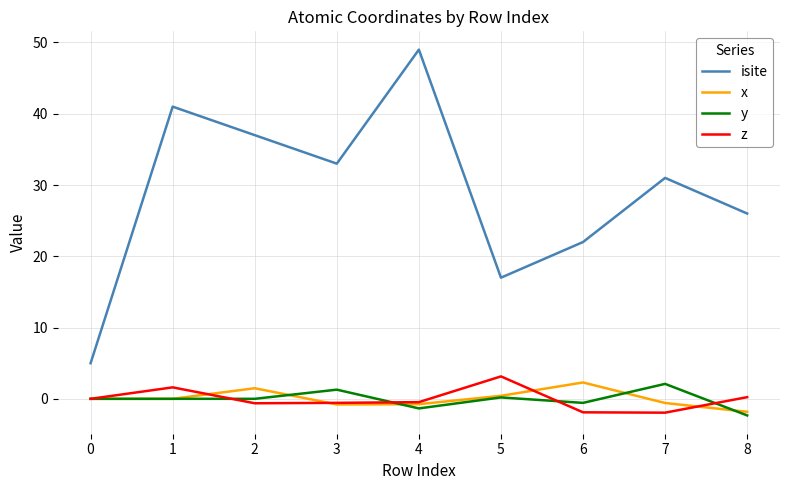

Does the chart display data point markers on the line(s)?

No